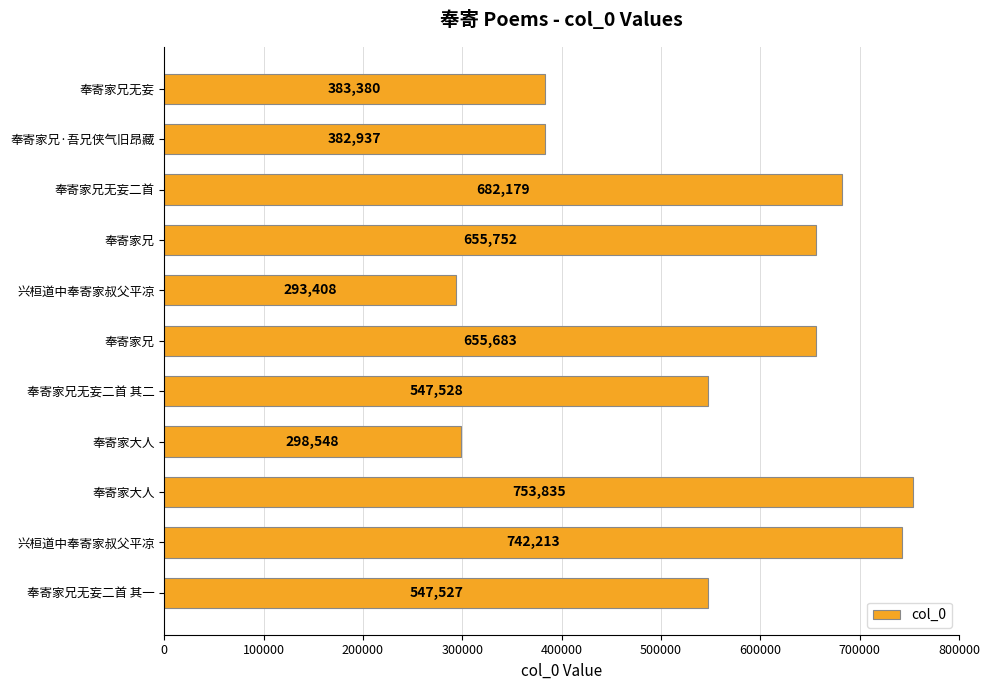

How many data points does each series have?

11